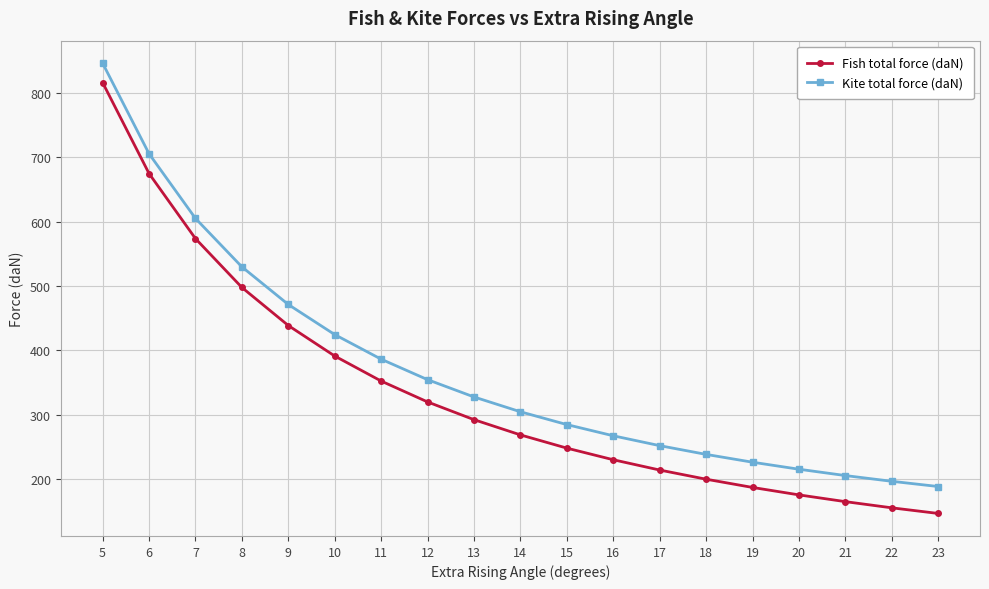

What is the maximum value for Fish total force (daN)?

816.1